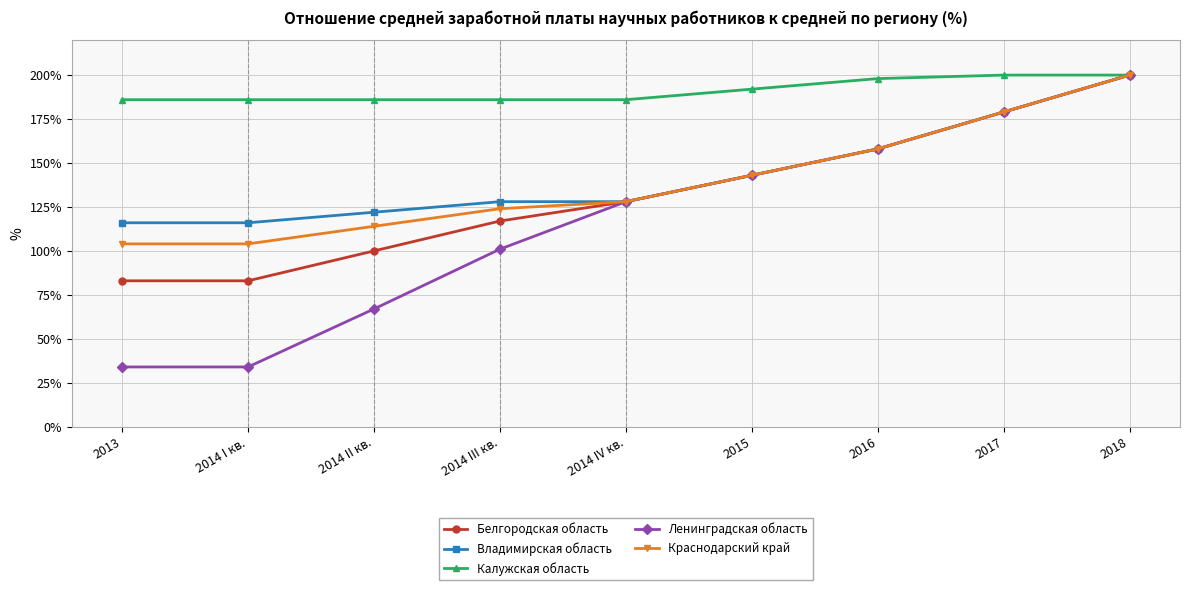

True or false: Краснодарский край has more than 2 points higher than both neighbors.

False